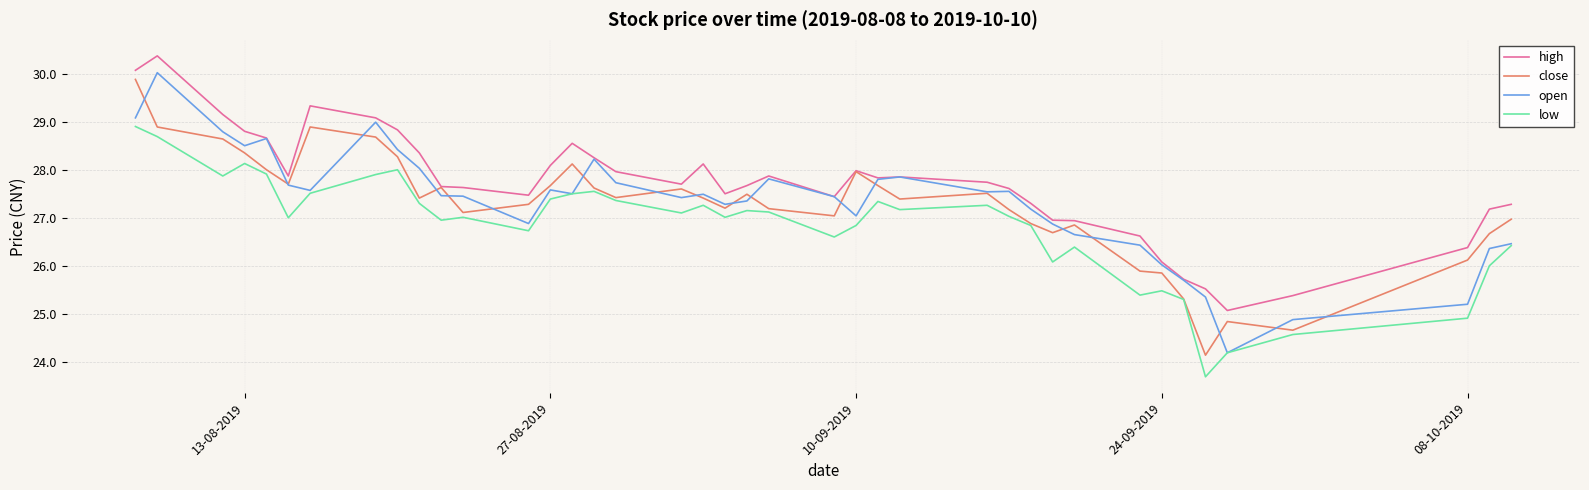

Which series has the largest total across all categories?

high